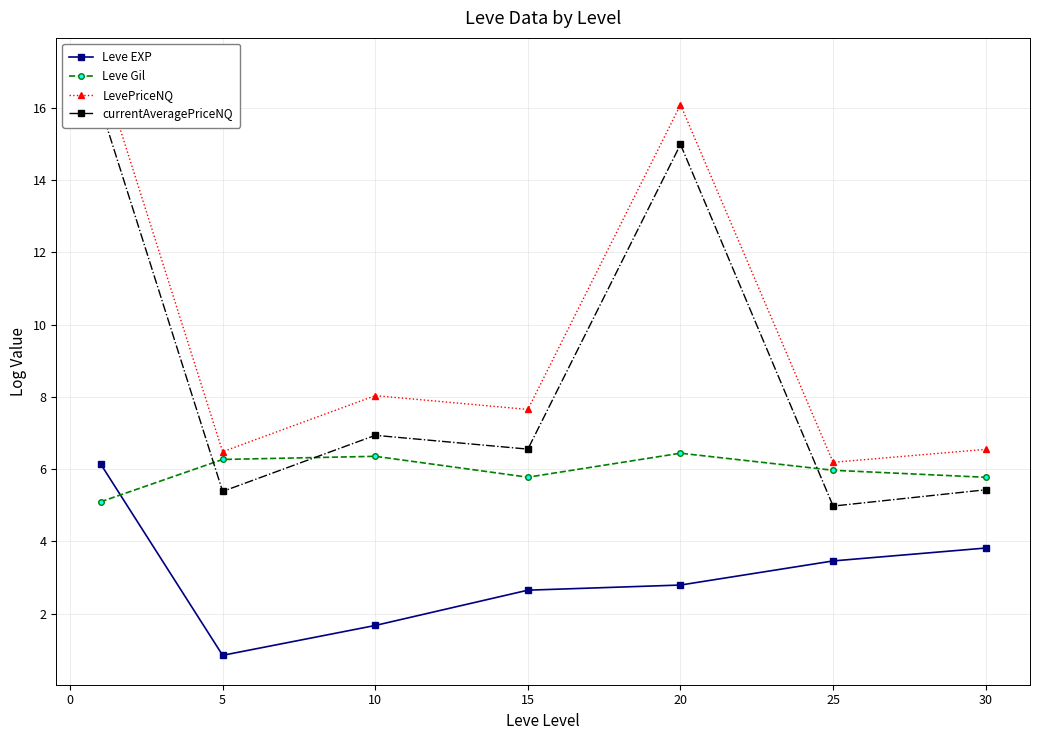

True or false: Leve EXP has a value of 3.8 at 30.

True